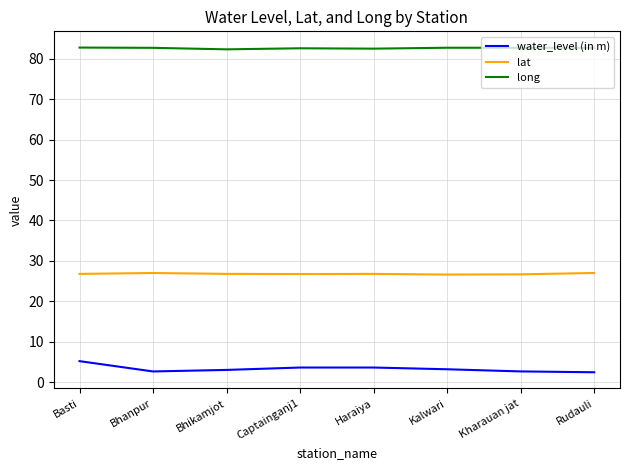

What position from the left is Kalwari?

6